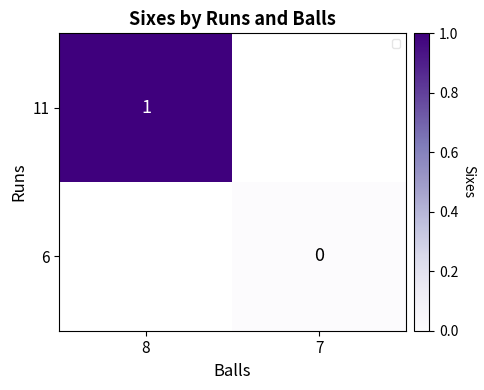

The value of 11 at 8 is 0. True or false?

False